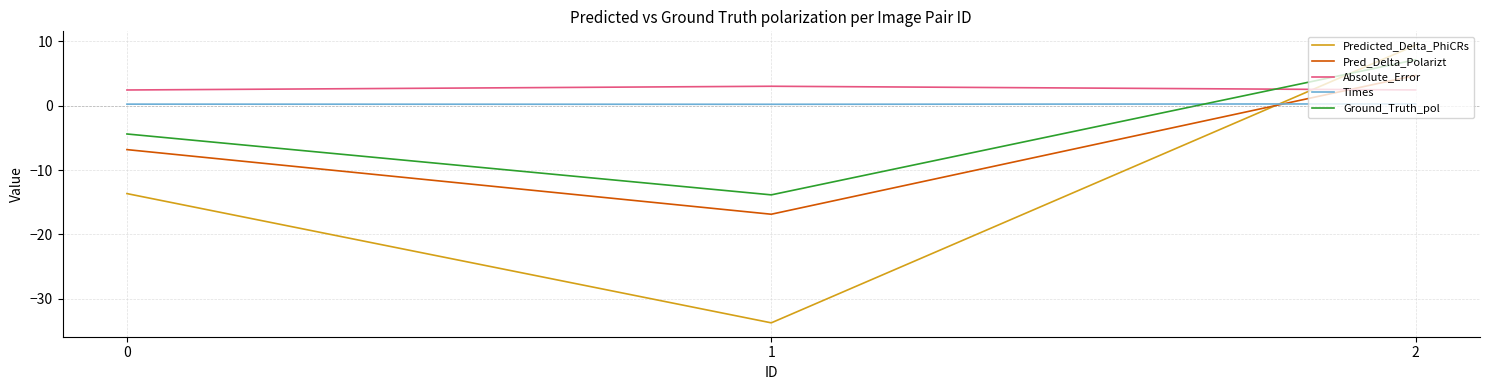

What are all the series names shown in the legend?

Predicted_Delta_PhiCRs, Pred_Delta_Polarizt, Absolute_Error, Times, Ground_Truth_pol